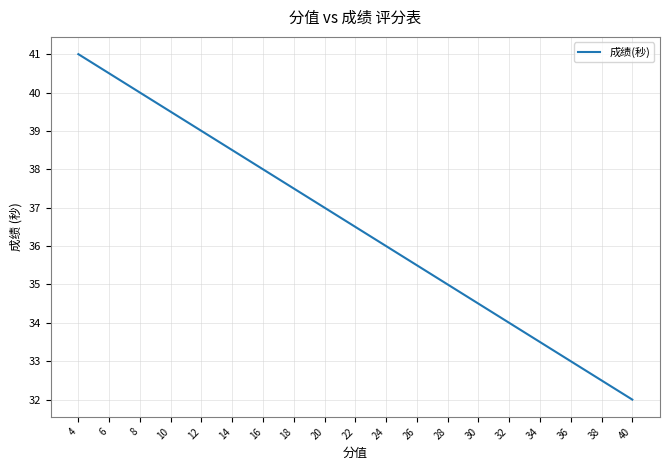

What is the difference between the maximum and minimum values?

9.0